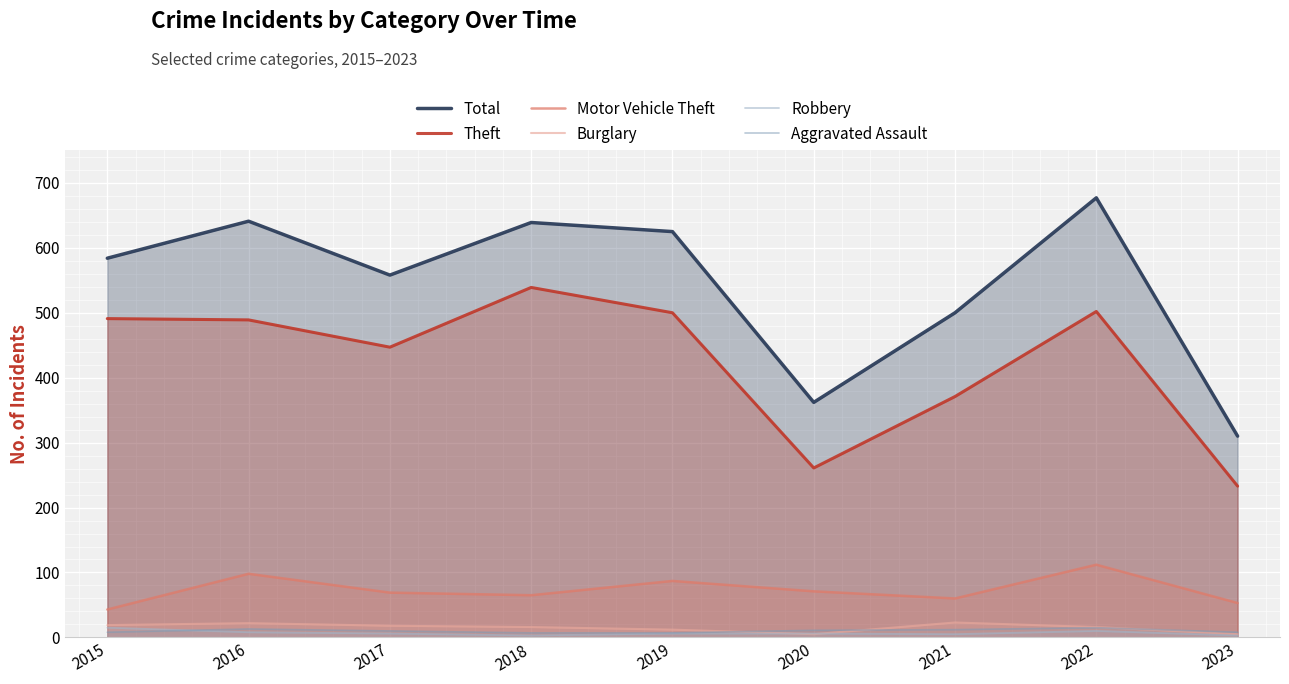

What is the difference between the maximum and minimum values in the Robbery series?

12